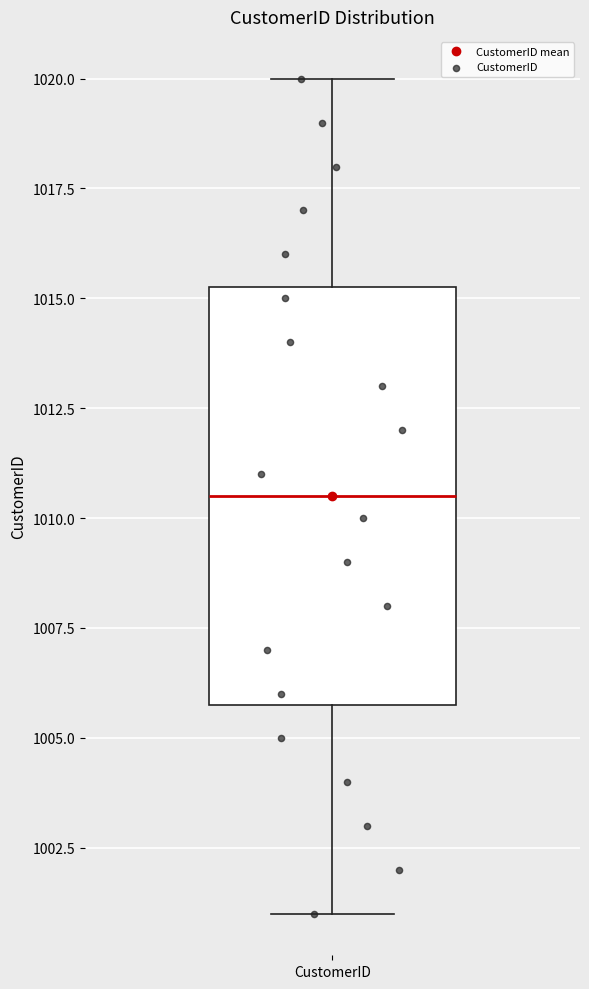

Read this box plot against the y-axis: the position of the median line, the range covered by the box, and the ends of both whiskers. The values are not printed on the chart, so give them approximately, as read against the axis.

median 1010.5, box 1006.0 to 1015.5, whiskers 1001.0 to 1020.0